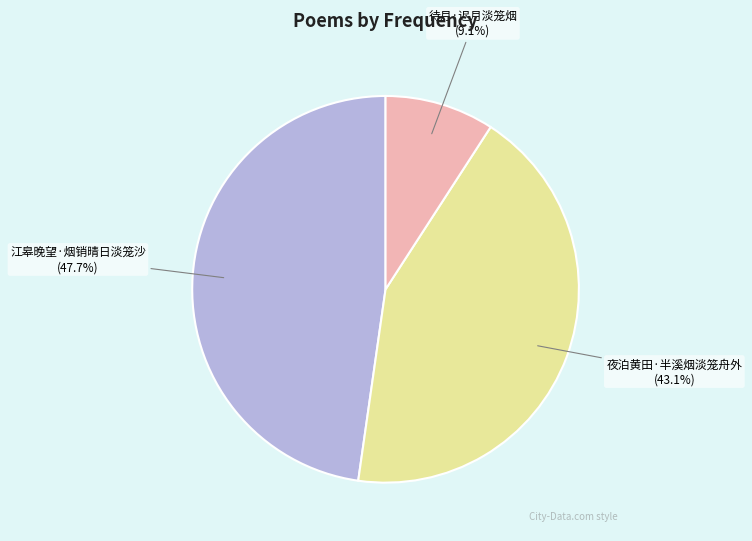

Do 江皋晚望·烟销晴日淡笼沙 and 夜泊黄田·半溪烟淡笼舟外 together represent more than half of the pie?

Yes